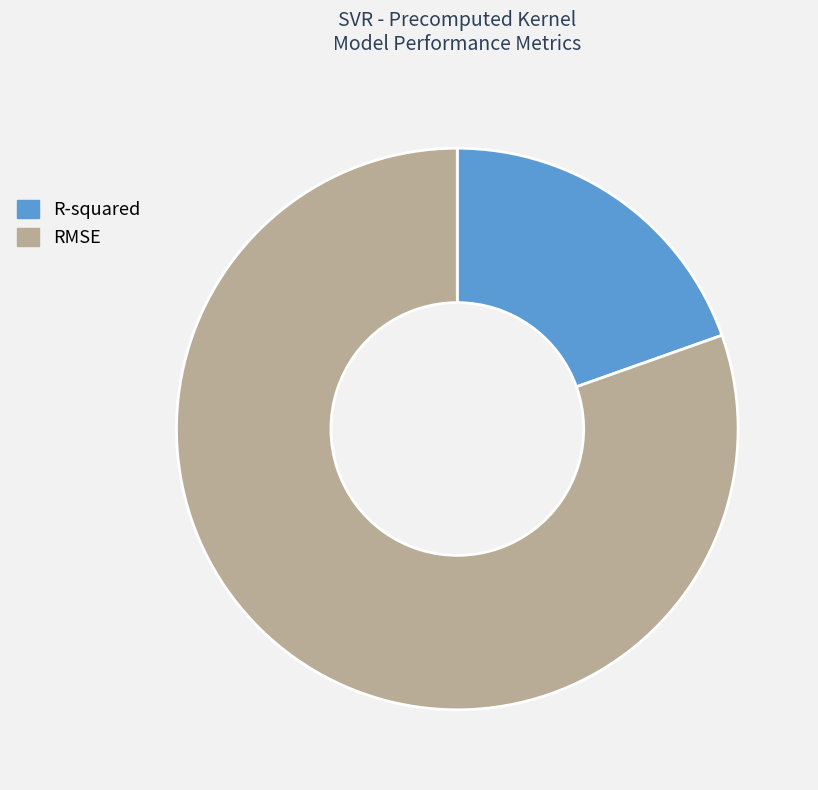

Do RMSE and R-squared together represent more than half of the pie?

Yes